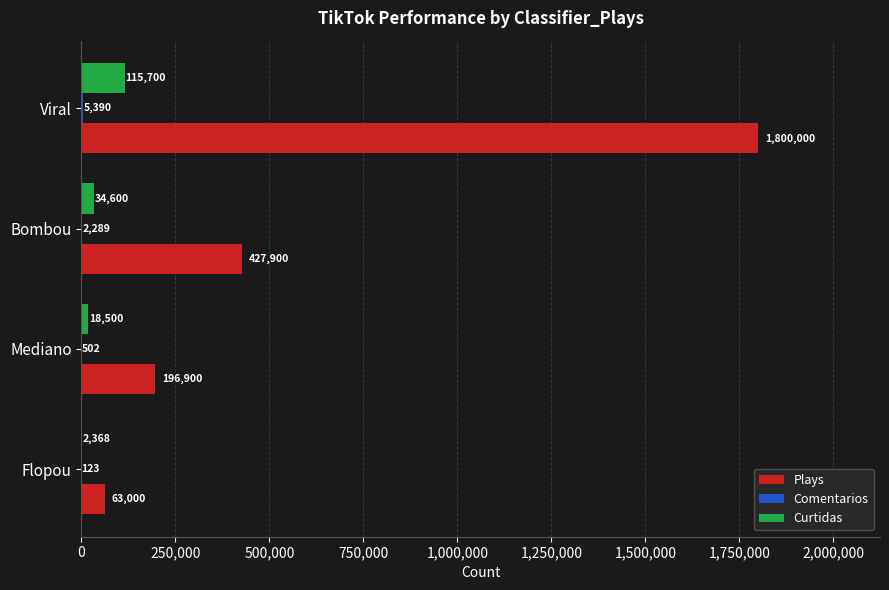

Count the number of categories in the chart.

4